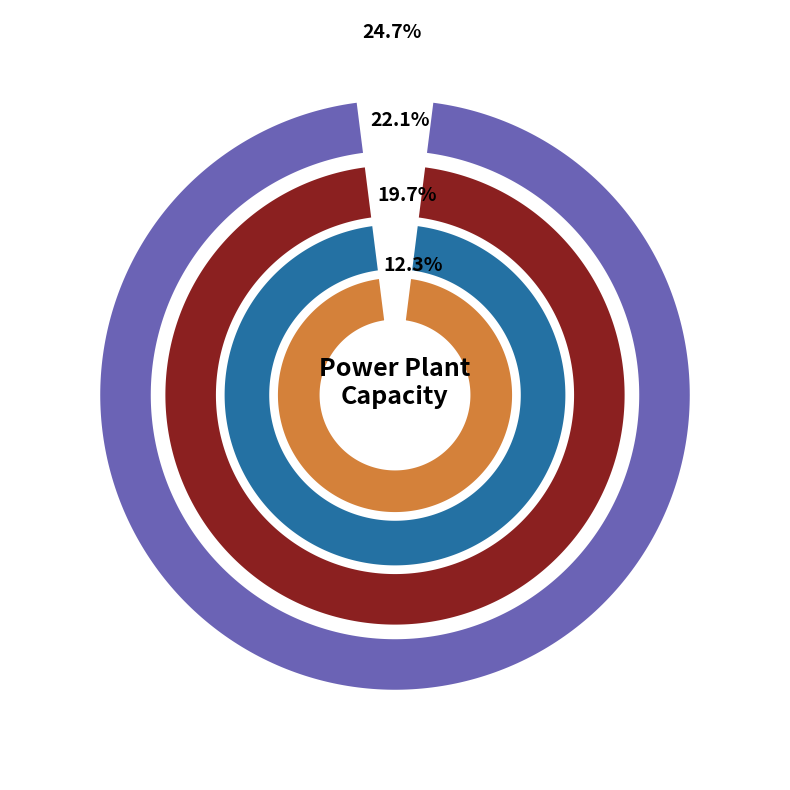

True or false: WTG_offshore accounts for 15% of the total.

False